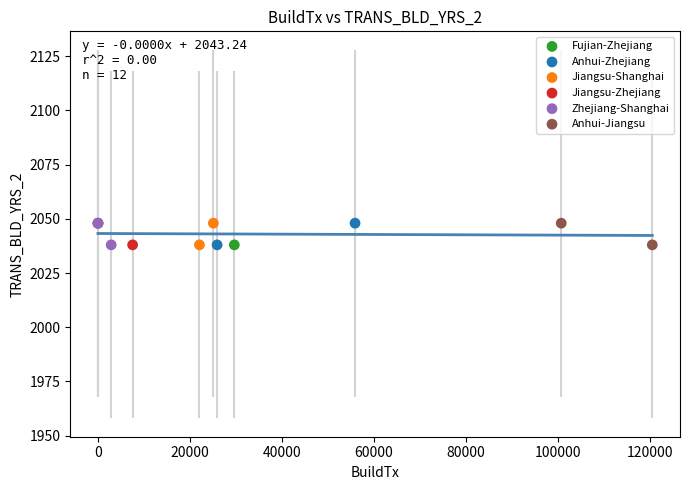

What are all the series names shown in the legend?

Fujian-Zhejiang, Anhui-Zhejiang, Jiangsu-Shanghai, Jiangsu-Zhejiang, Zhejiang-Shanghai, Anhui-Jiangsu